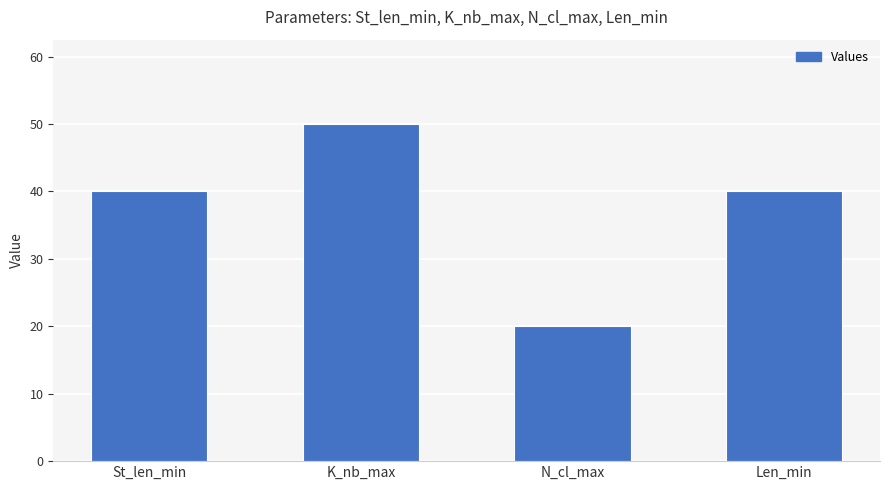

Does the chart contain any negative values?

No